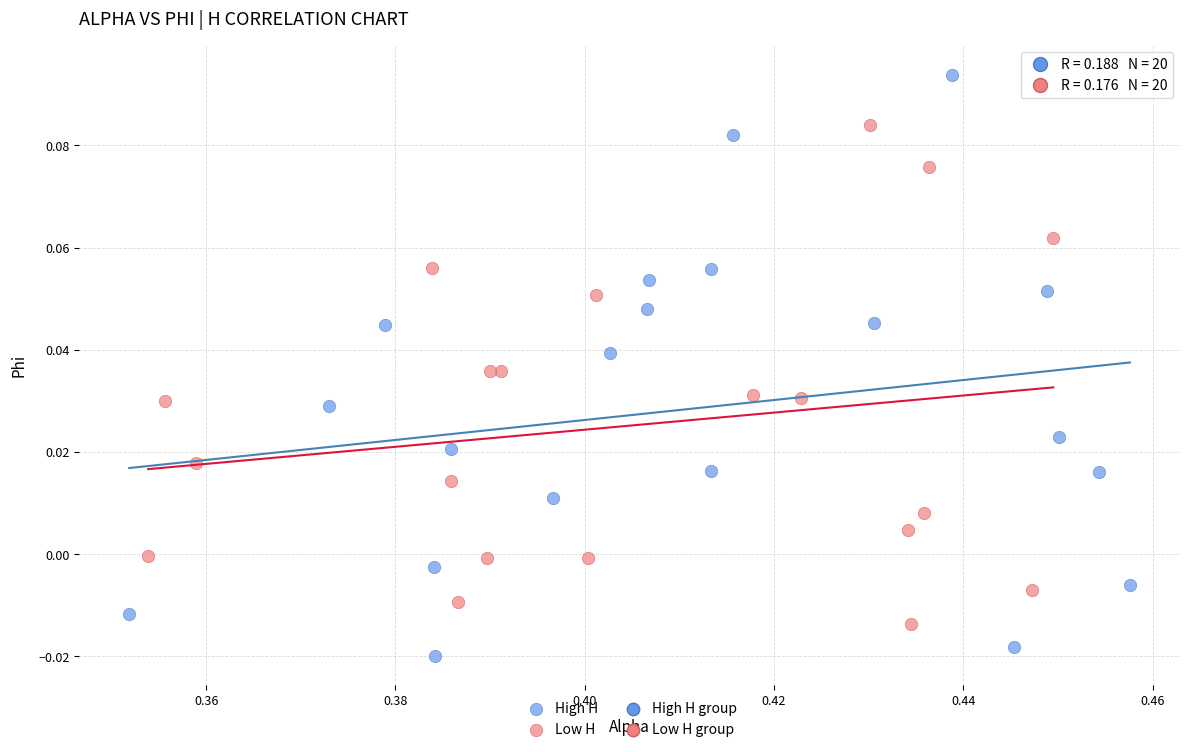

Which series has the largest Y range (max minus min)?

High H